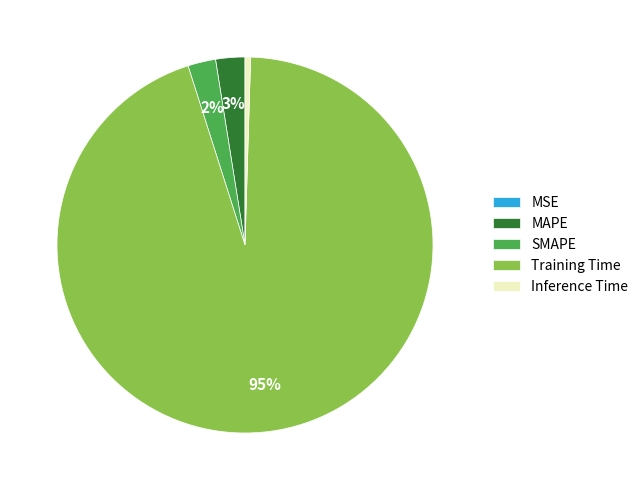

What is the largest slice in the pie chart?

Training Time